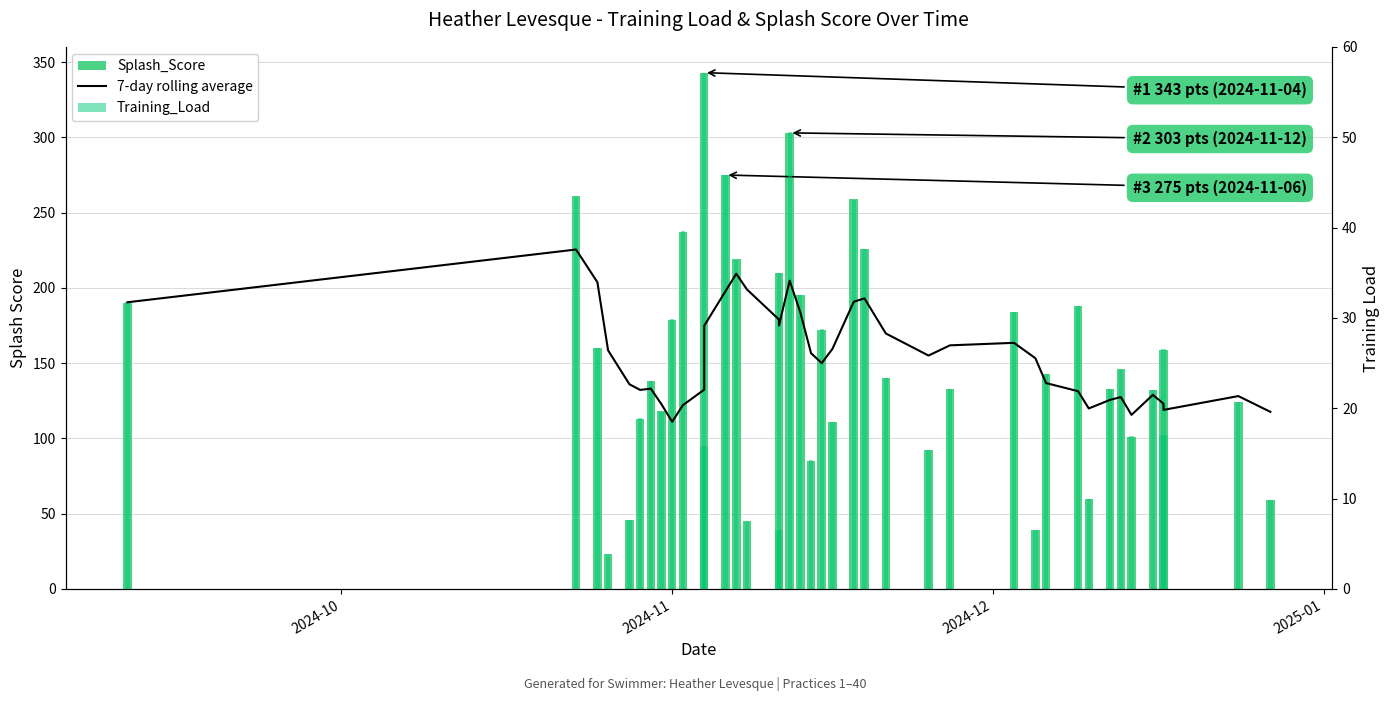

What is the difference between the second highest and minimum values in the Training_Load series?

46.7